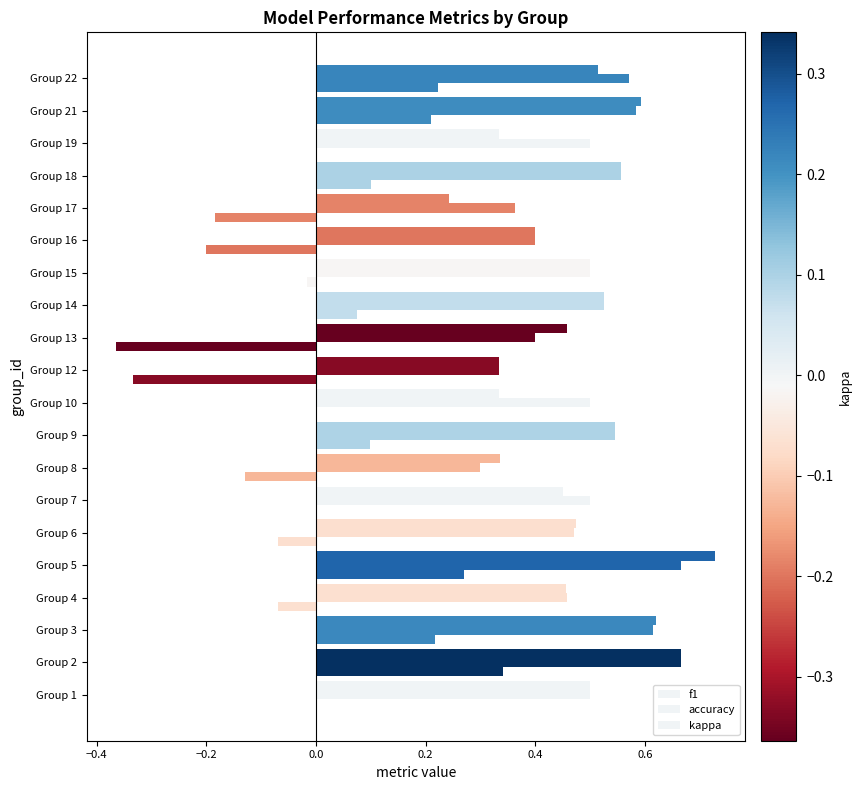

How many distinct data groups are displayed?

3